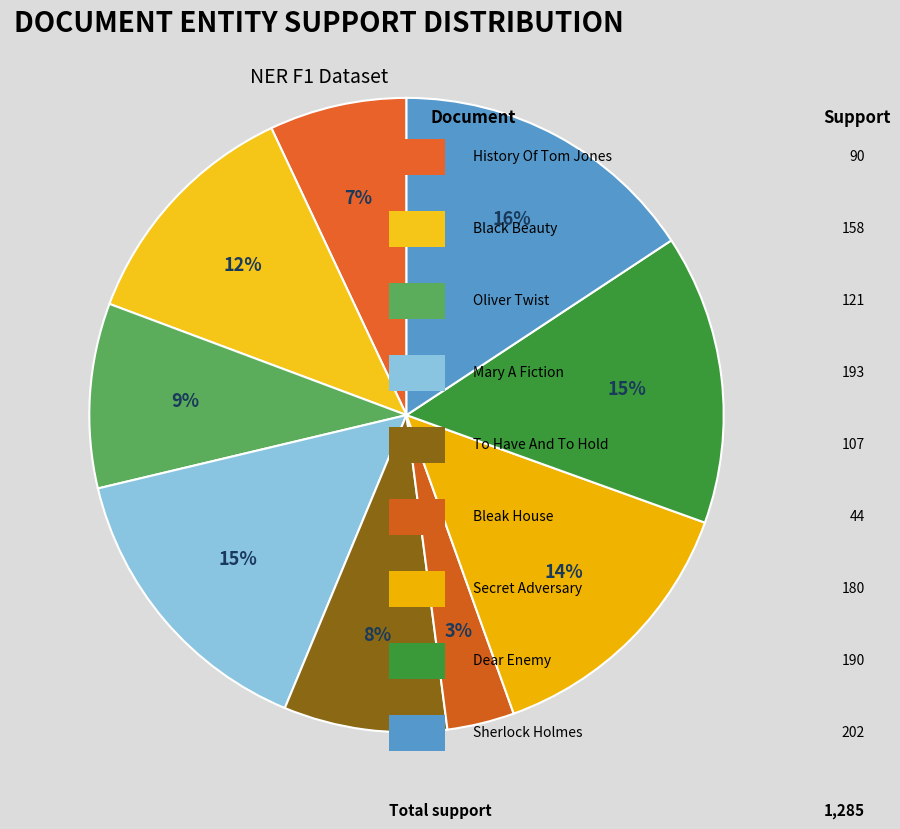

Is there any slice that represents more than half of the pie?

No